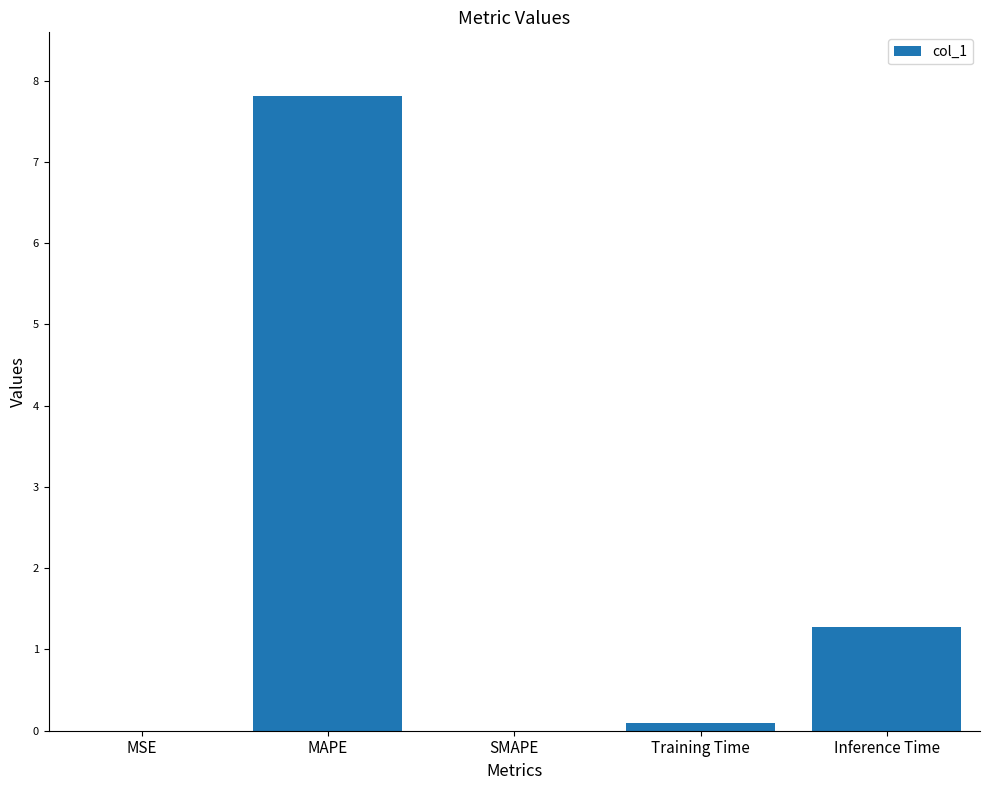

Where is the data nearest to the value 3?

Inference Time